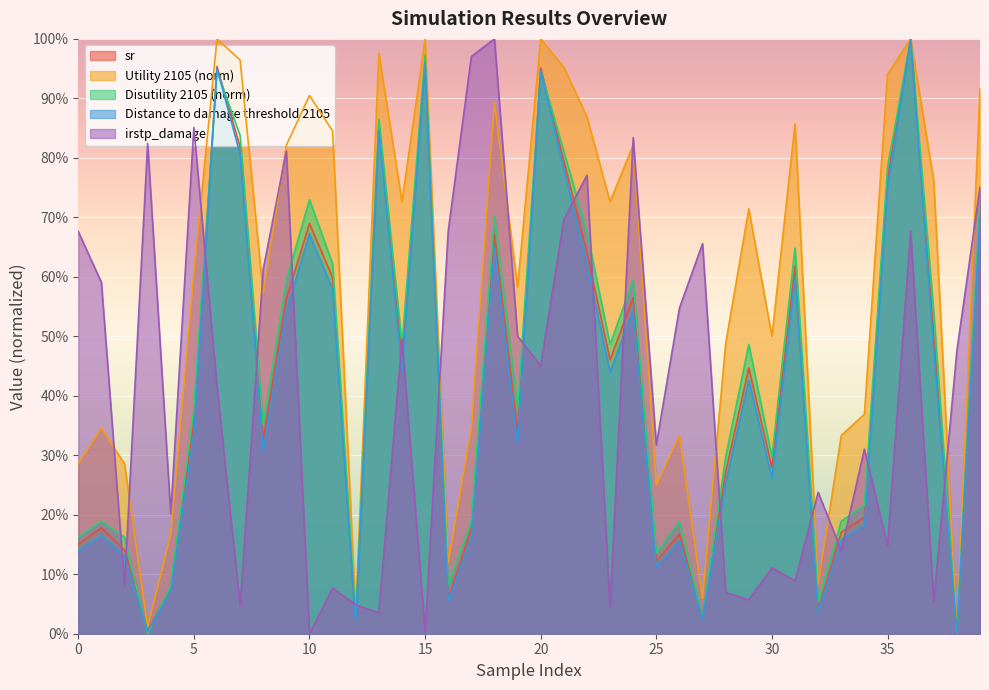

How many lines are shown in the chart?

5